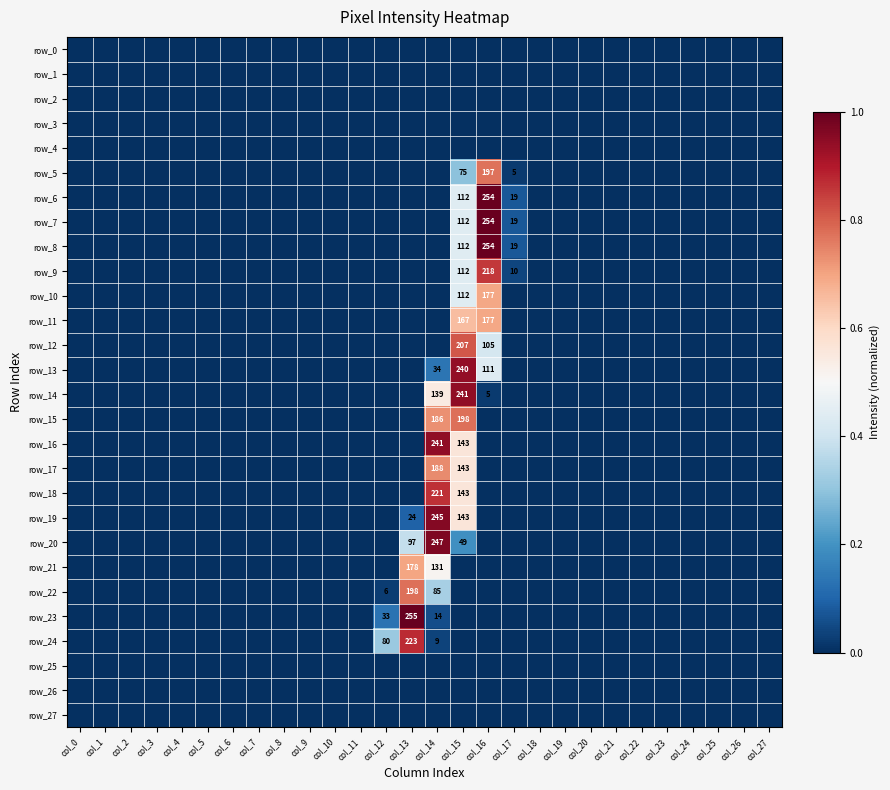

Rank the series at col_18 from highest to lowest value.

row_0, row_1, row_2, row_3, row_4, row_5, row_6, row_7, row_8, row_9, row_10, row_11, row_12, row_13, row_14, row_15, row_16, row_17, row_18, row_19, row_20, row_21, row_22, row_23, row_24, row_25, row_26, row_27